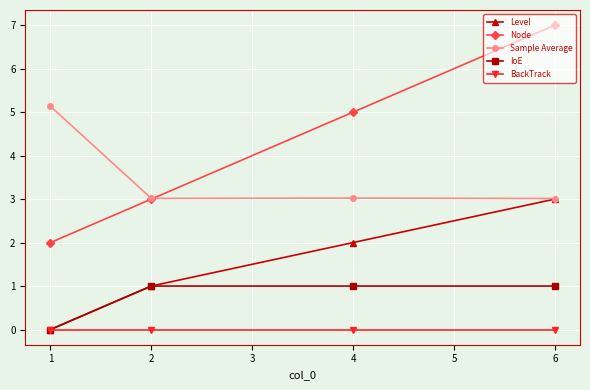

True or false: BackTrack has more than 1 points higher than both neighbors.

False